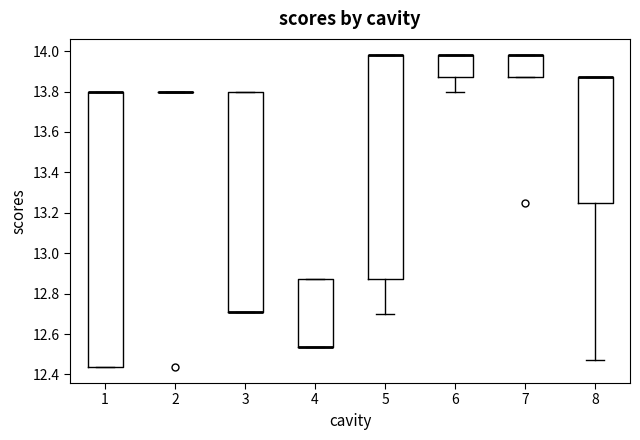

Reading left to right, read every box against the y-axis: the position of its median line, the range the box covers, and the ends of its whiskers. The values are not printed on the chart, so give them approximately, as read against the axis.

1: median 13.80 (drawn on the box's upper edge), box 12.44 to 13.80, whiskers 12.44 to 13.80
2: box collapsed to a line at 13.80, whiskers 13.80 to 13.80
3: median 12.72 (drawn on the box's lower edge), box 12.72 to 13.80, whiskers 12.72 to 13.80
4: median 12.54 (drawn on the box's lower edge), box 12.54 to 12.86, whiskers 12.54 to 12.86
5: median 13.98 (drawn on the box's upper edge), box 12.86 to 13.98, whiskers 12.70 to 13.98
6: median 13.98 (drawn on the box's upper edge), box 13.86 to 13.98, whiskers 13.80 to 13.98
7: median 13.98 (drawn on the box's upper edge), box 13.86 to 13.98, whiskers 13.86 to 13.98
8: median 13.86 (drawn on the box's upper edge), box 13.24 to 13.86, whiskers 12.48 to 13.86